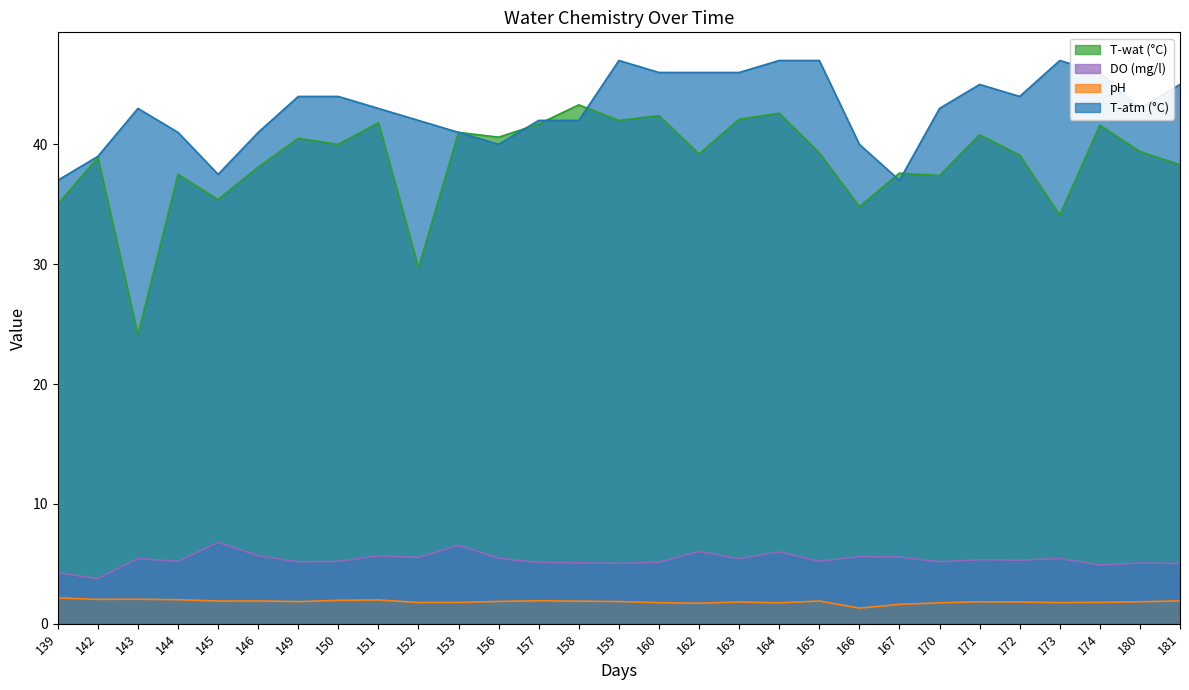

The pH series shows 1.9 at 157. True or false?

True